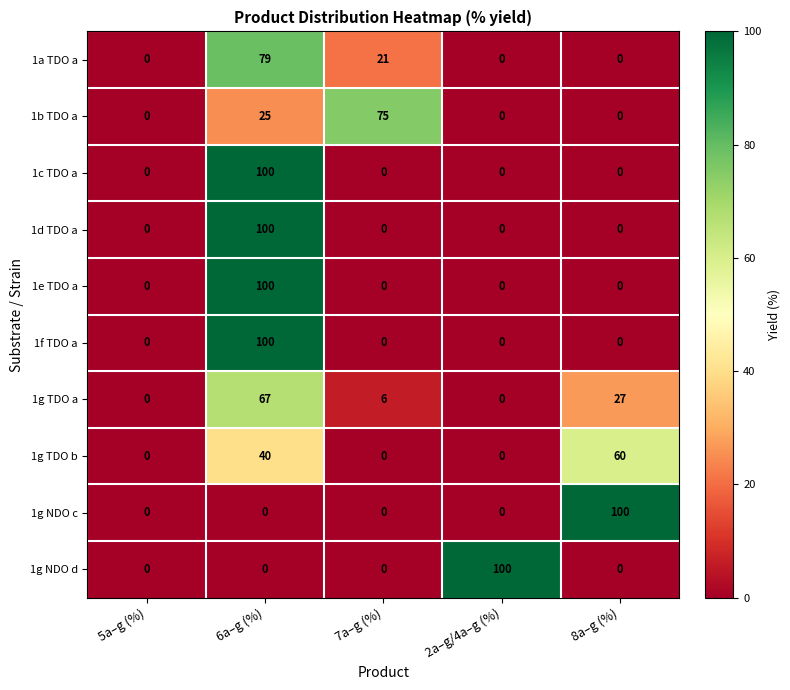

What is the highest value of the 1f TDO a series?

100